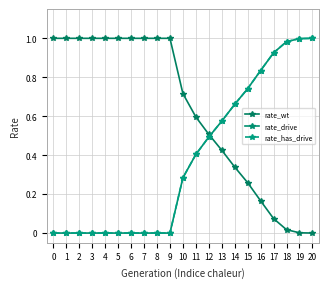

Does the chart have visible grid lines?

Yes